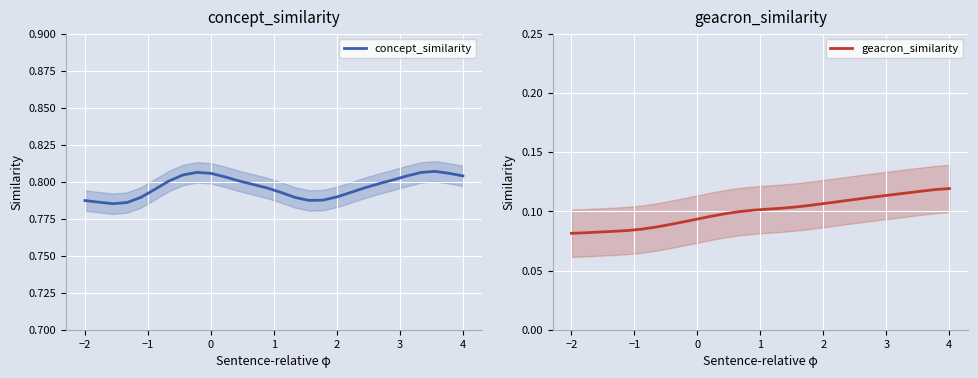

At how many categories does at least one series exceed 0?

28